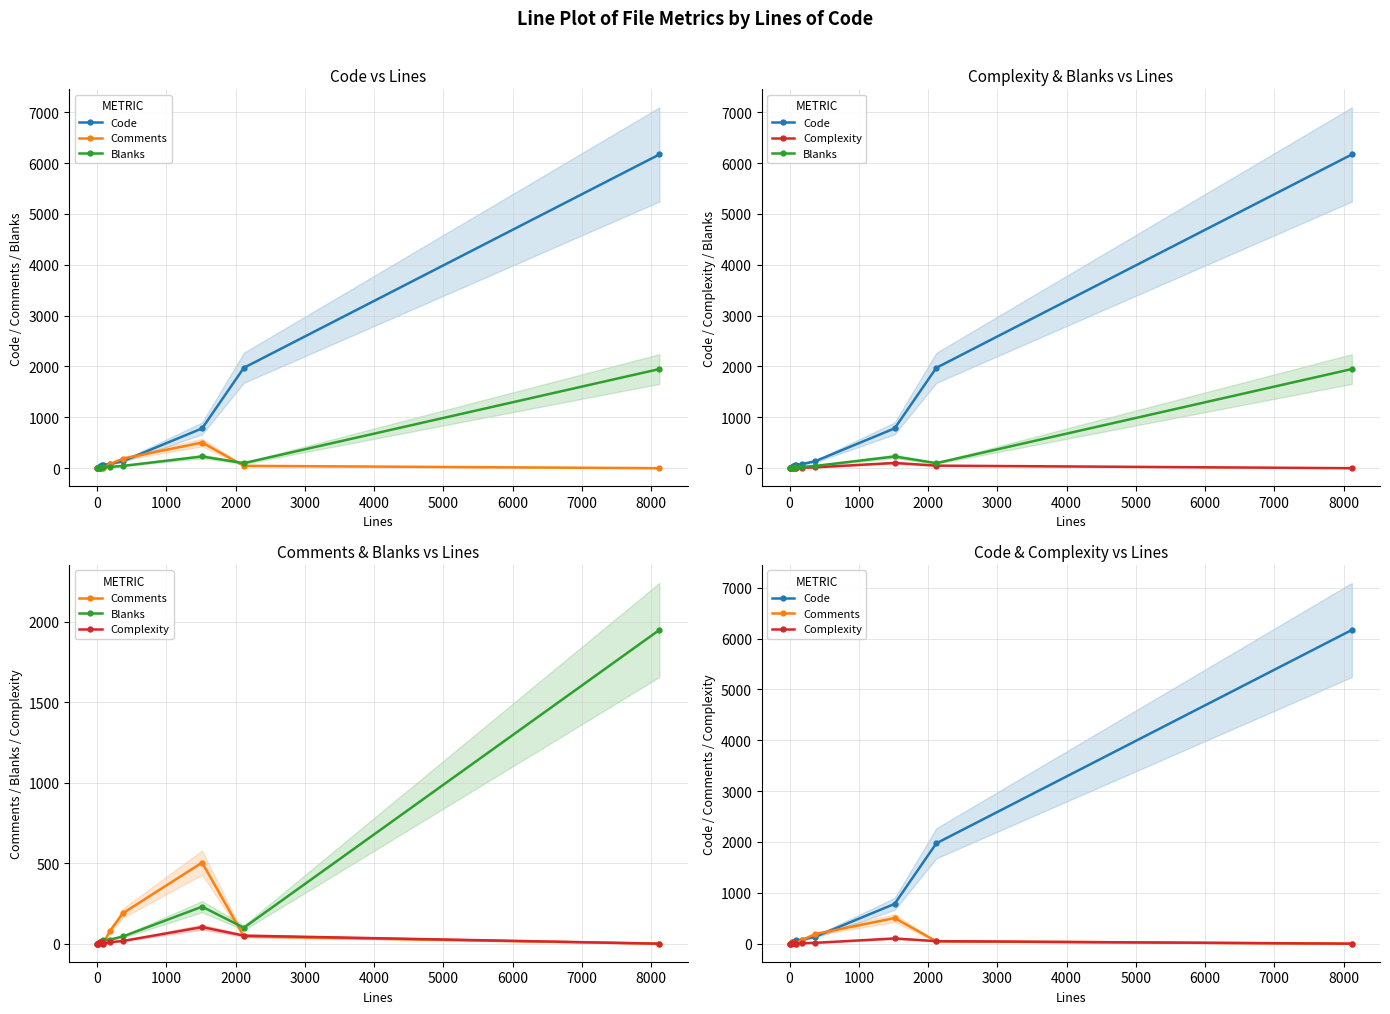

Reading left to right, extract all data points from this chart.

Code: 3	7	26	36	53	66	81	139	783	1974	6171
Comments: 0	7	8	6	6	0	78	190	504	46	0
Blanks: 1	1	6	6	14	21	25	45	230	99	1950
Complexity: 0	0	8	5	10	0	9	17	103	50	0